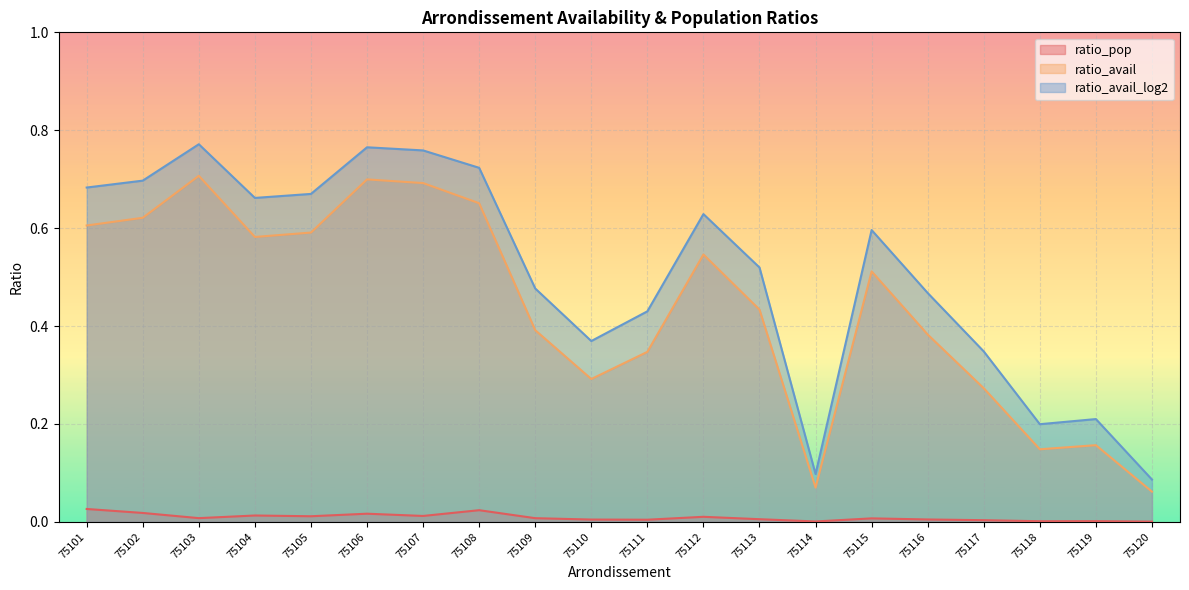

How many interior local valleys does the ratio_avail series have?

4